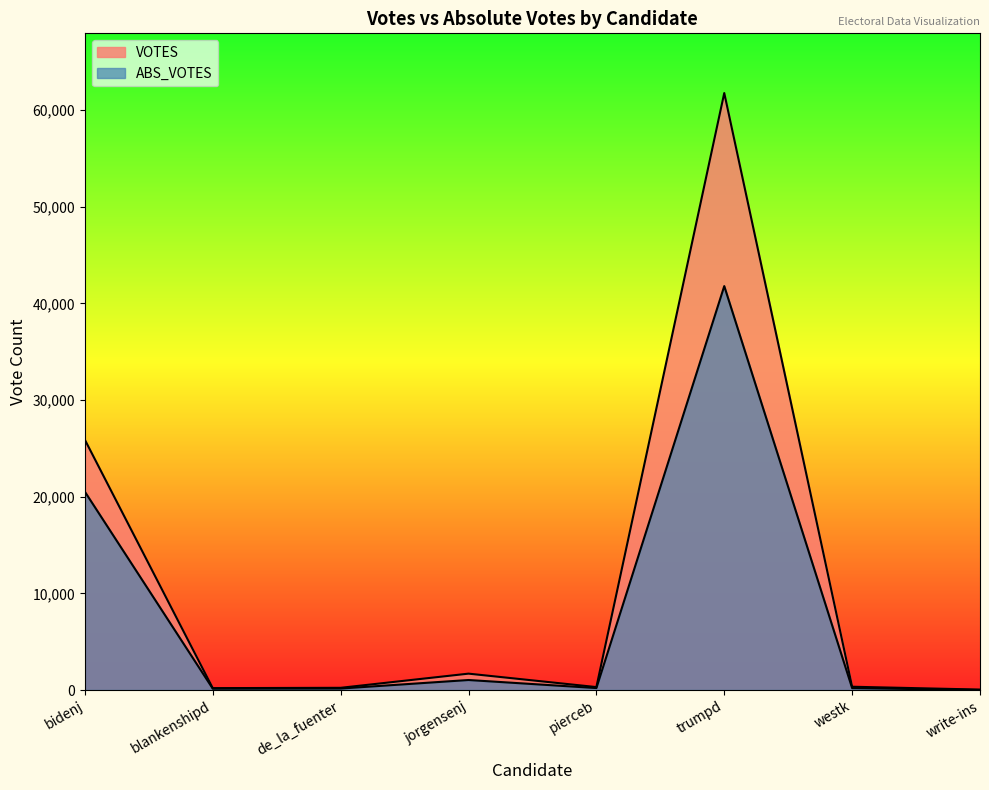

Reading left to right, what are all the values shown in this chart?

VOTES: 25881	197	230	1696	305	61759	342	47
ABS_VOTES: 20510	139	155	1037	204	41787	199	0